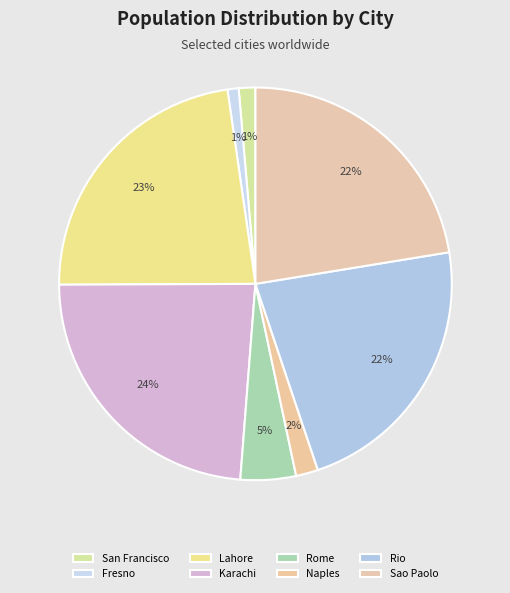

To the nearest percent, what portion does Sao Paolo represent?

22%